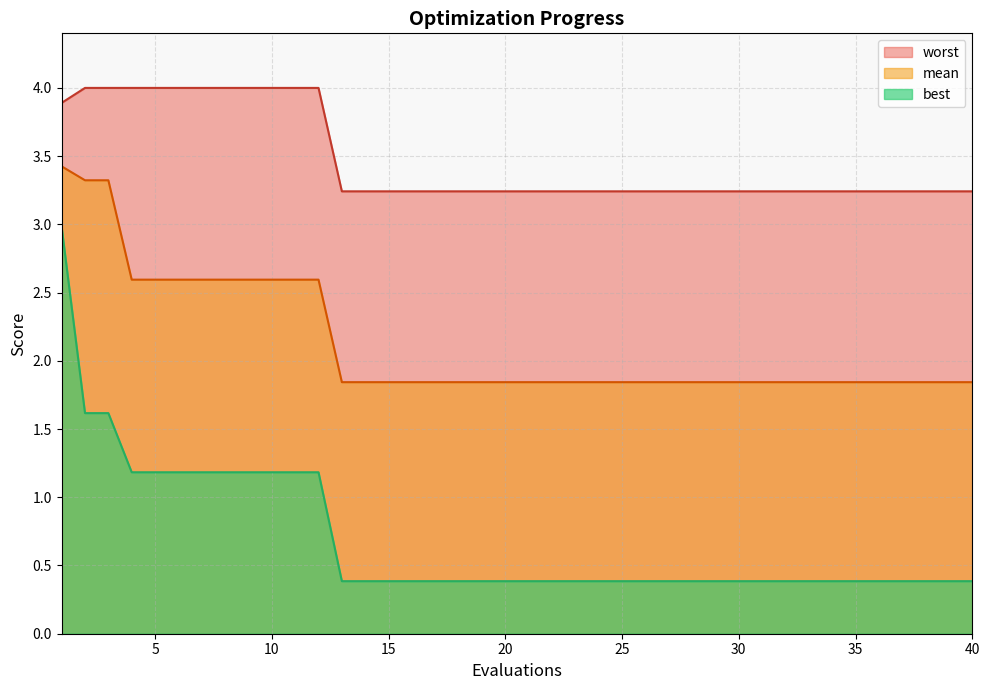

True or false: best and mean cross at least once.

False